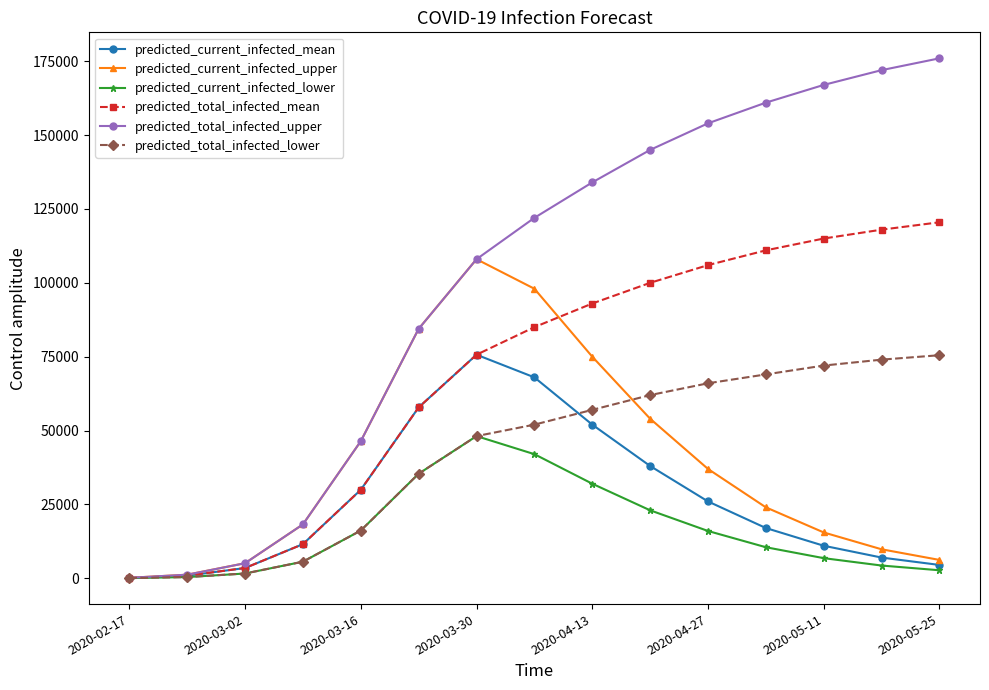

What are all the series names shown in the legend?

predicted_current_infected_mean, predicted_current_infected_upper, predicted_current_infected_lower, predicted_total_infected_mean, predicted_total_infected_upper, predicted_total_infected_lower